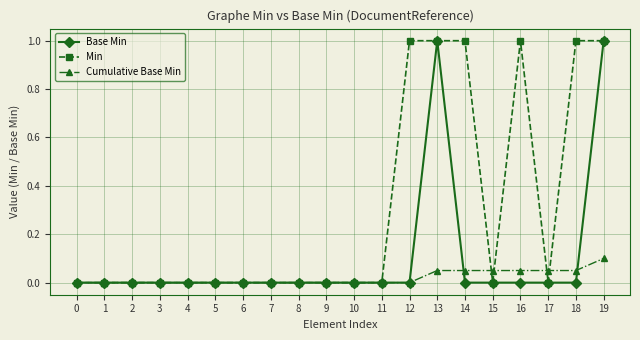

True or false: Base Min and Cumulative Base Min intersect in this chart.

True